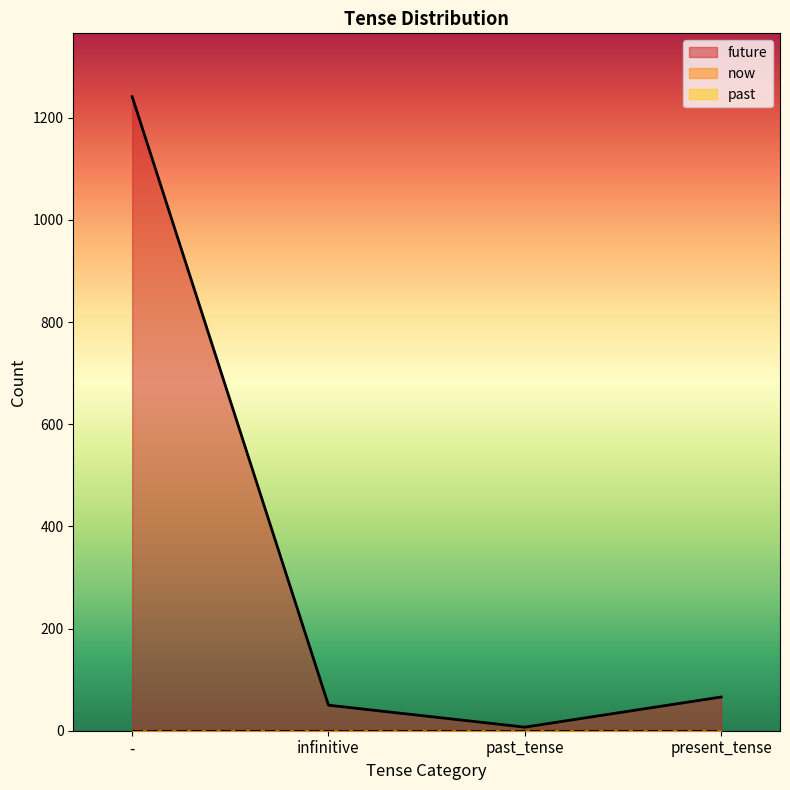

How many lines are shown in the chart?

3